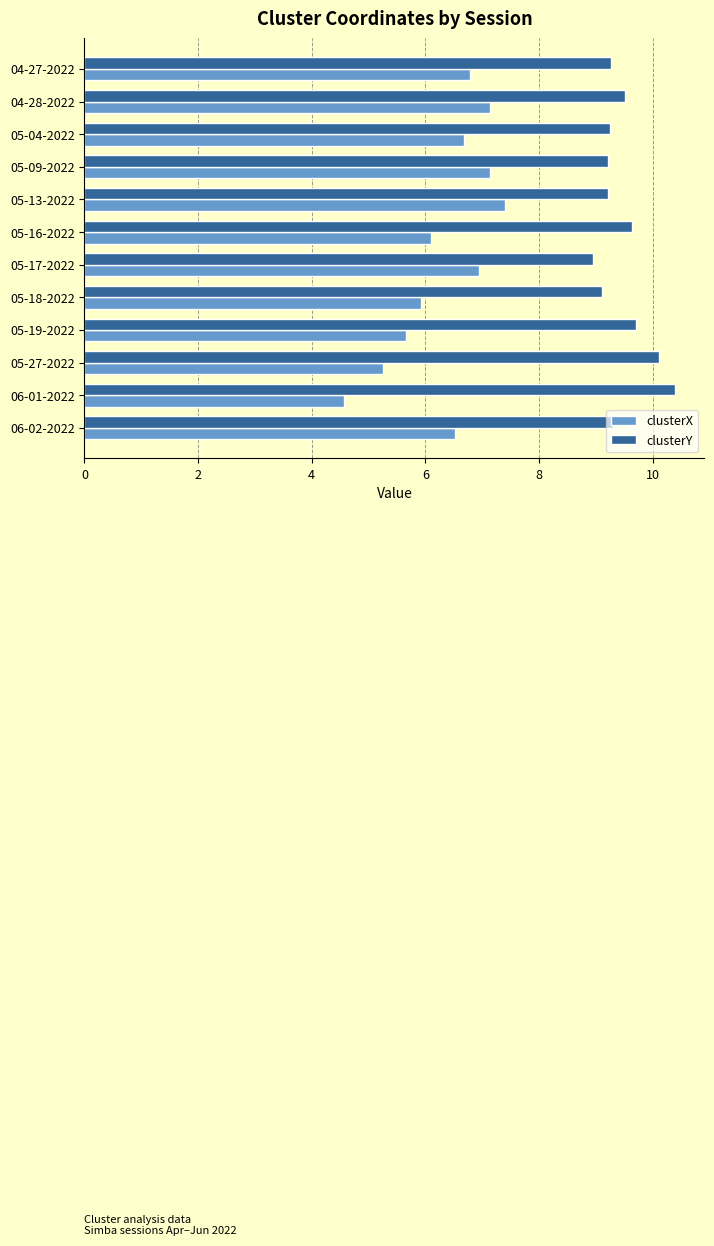

What is the approximate value of clusterX at 04-27-2022?

6.8